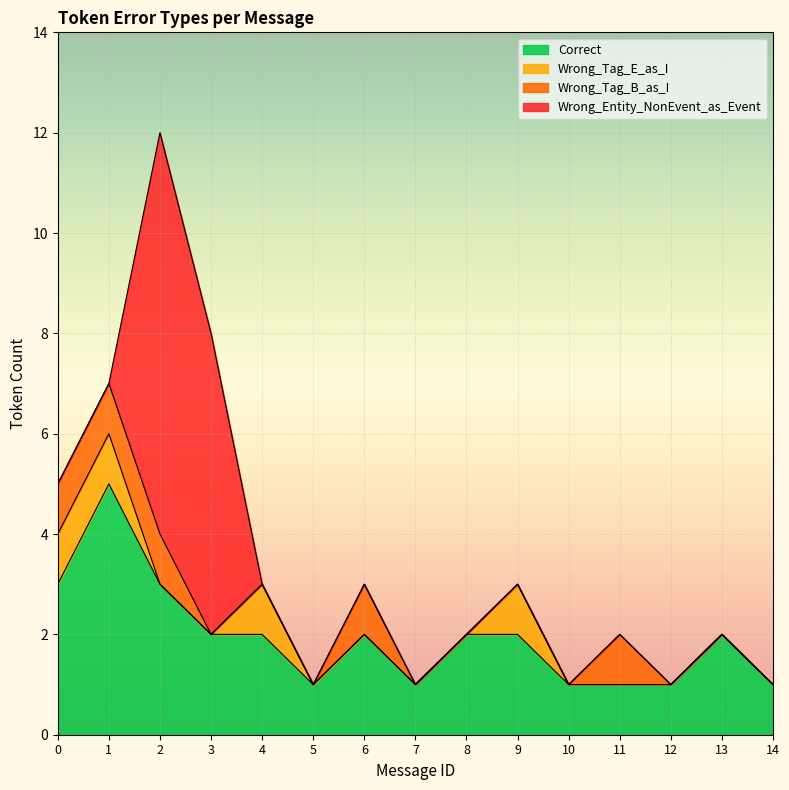

What is the difference between the second highest and minimum values in the Correct series?

2